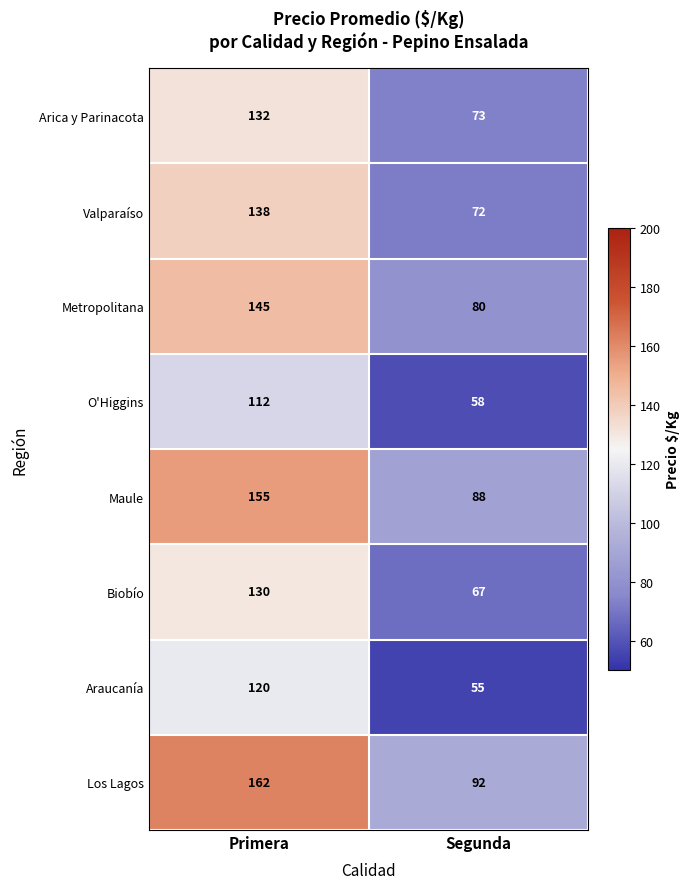

What is the sum of the Valparaíso values at Segunda and Primera?

210